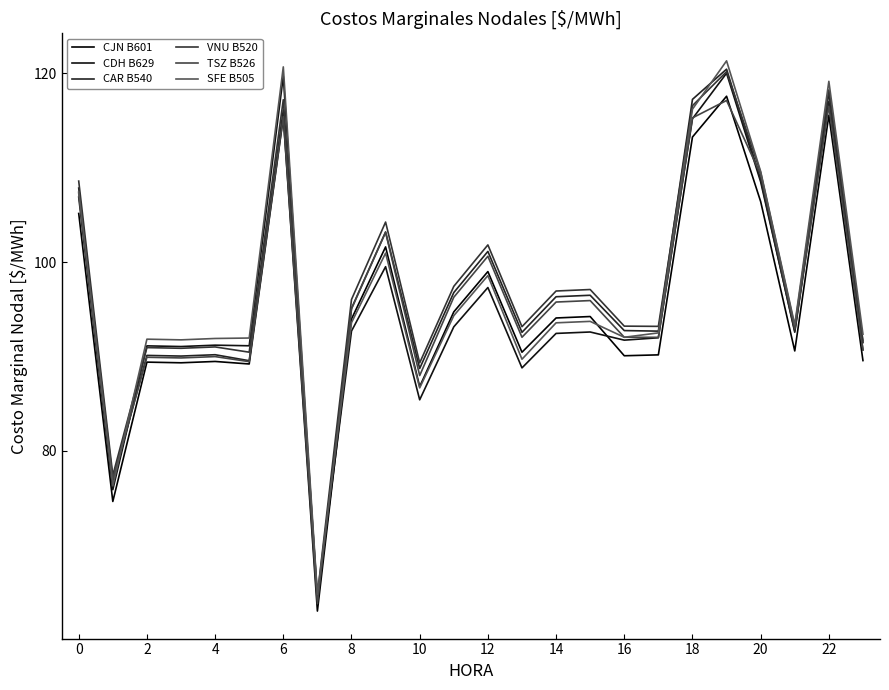

True or false: CJN B601 and CAR B540 cross at least once.

False